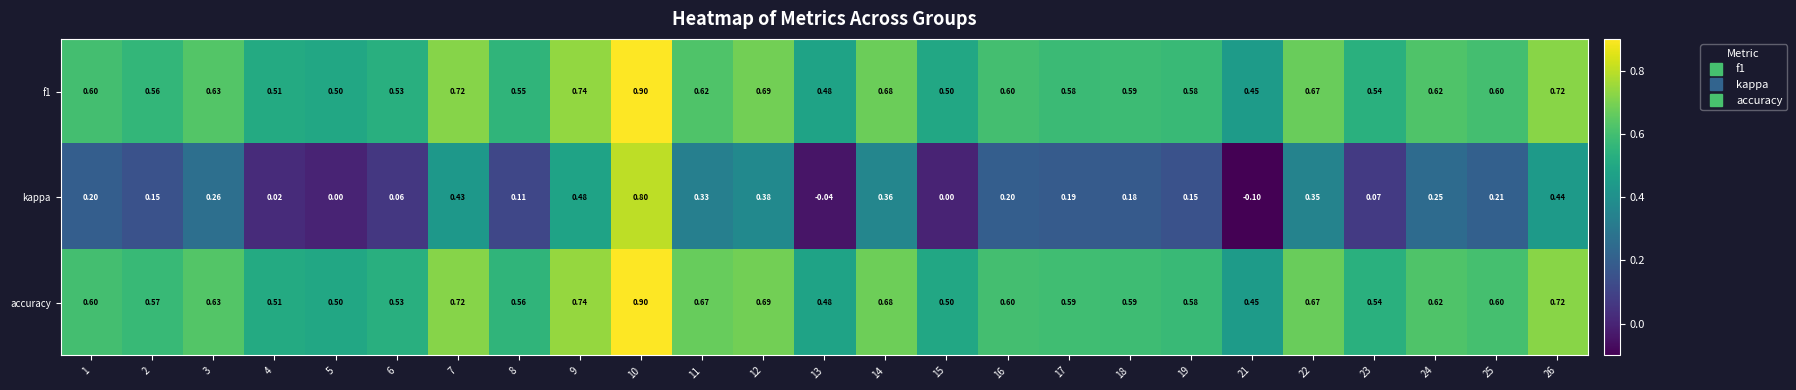

Which series has the largest total across all categories?

accuracy